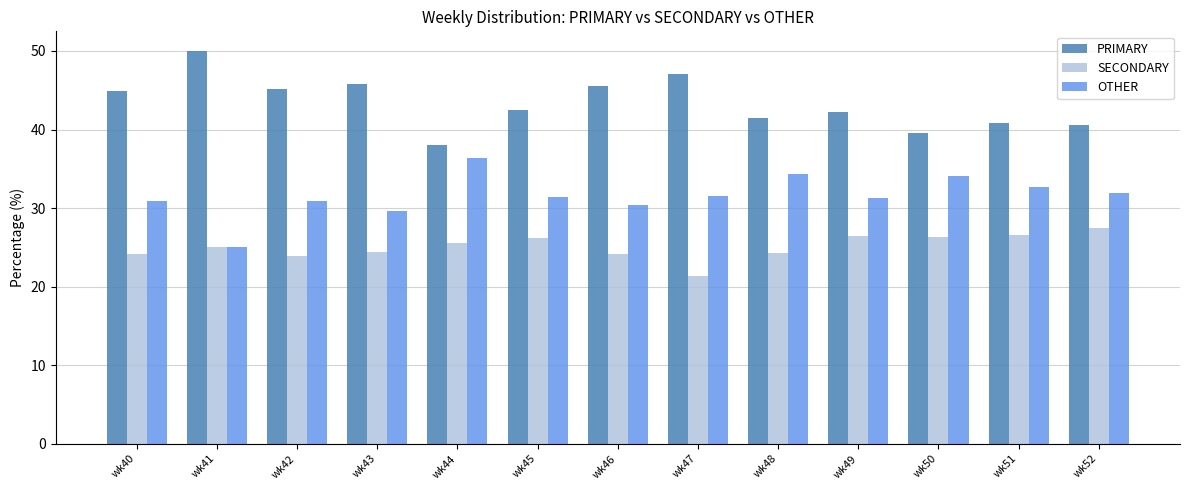

Is the value of PRIMARY at wk50 greater than the value of SECONDARY at wk43?

Yes